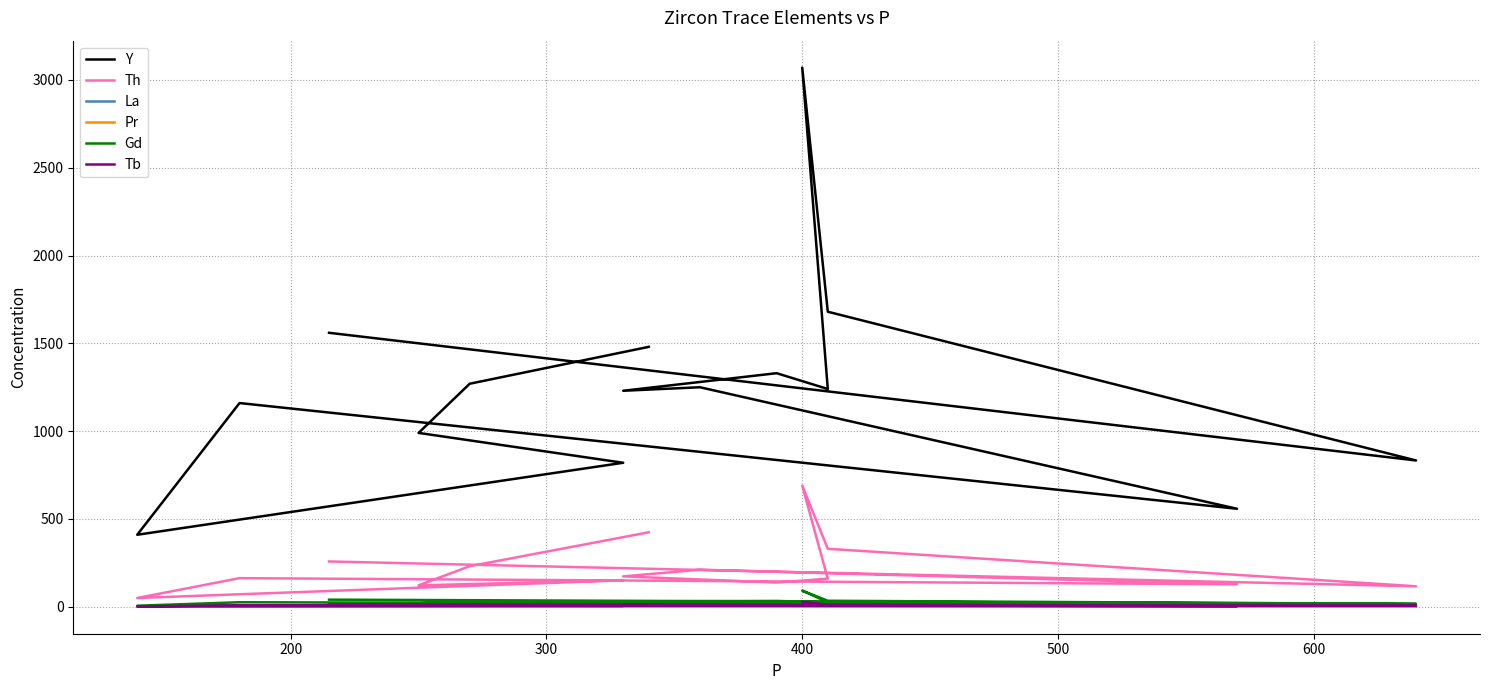

How many data points in Th are less than 163?

7